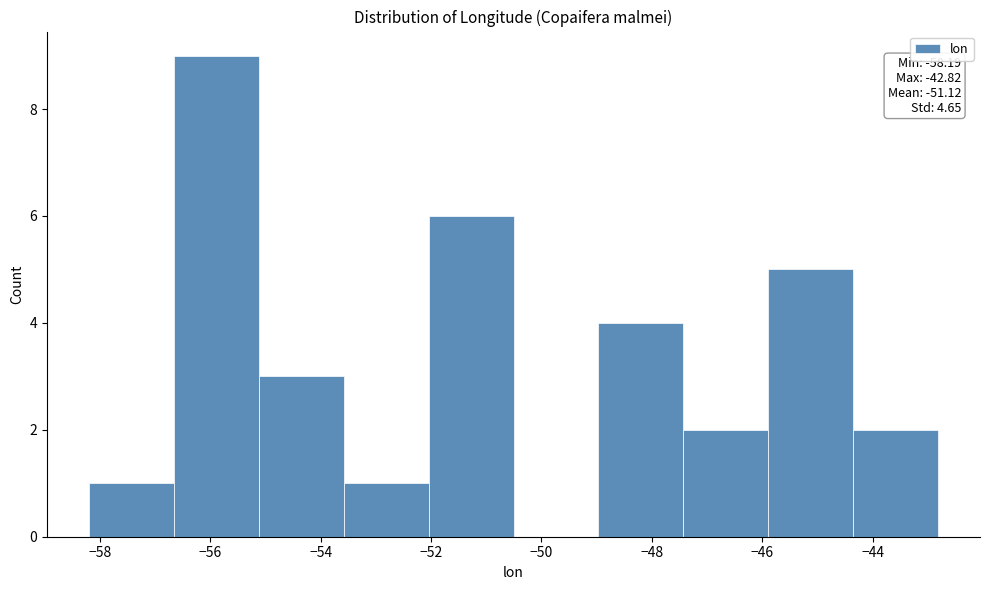

Over which range of the x-axis is the bar tallest?

-56.6 to -55.2